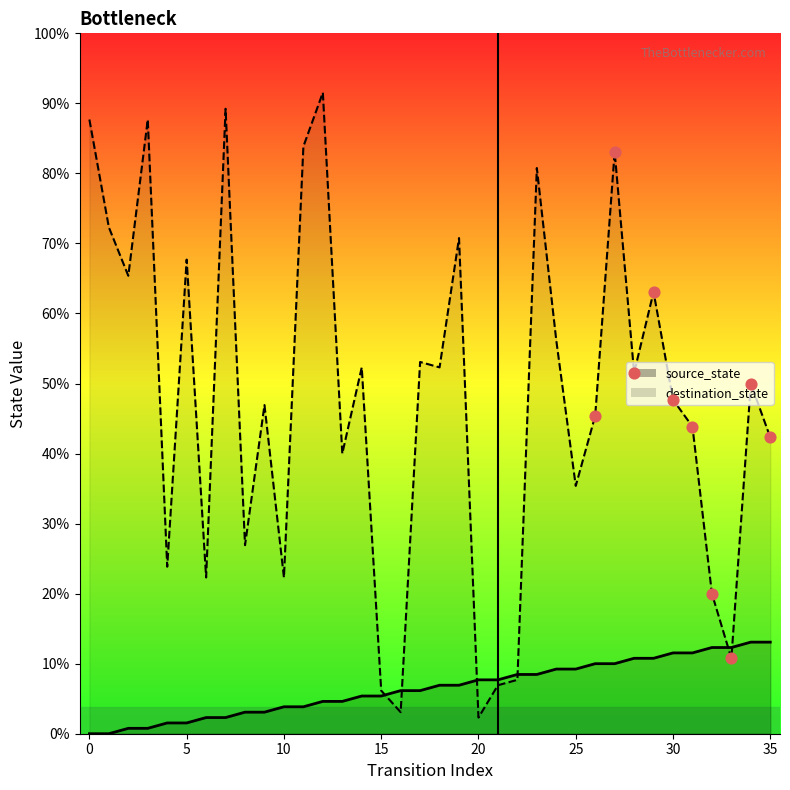

What are all the series names shown in the legend?

source_state, destination_state